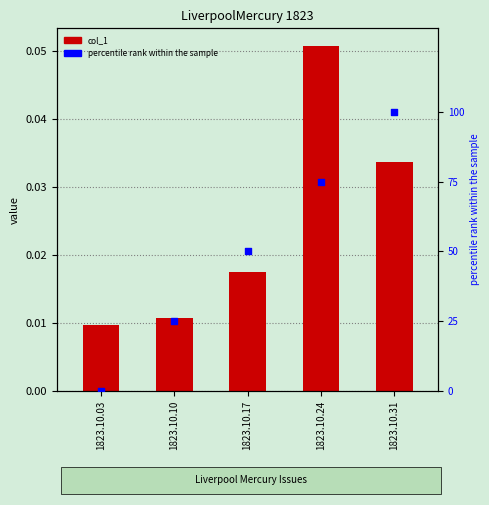

Is the value of percentile rank within the sample at 1823.10.03 greater than the value of col_1 at 1823.10.03?

No